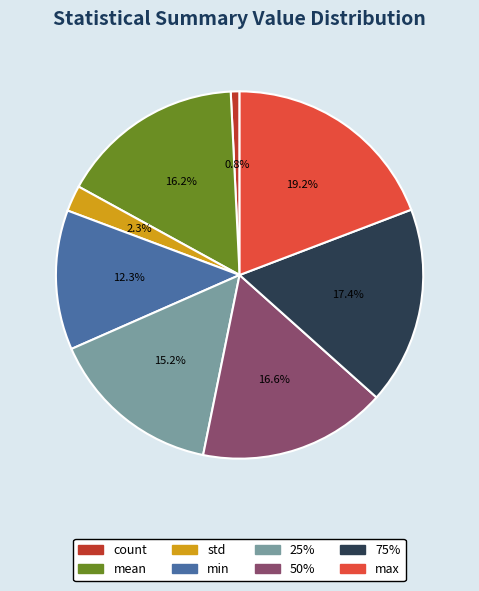

Does mean represent more than half of the total?

No